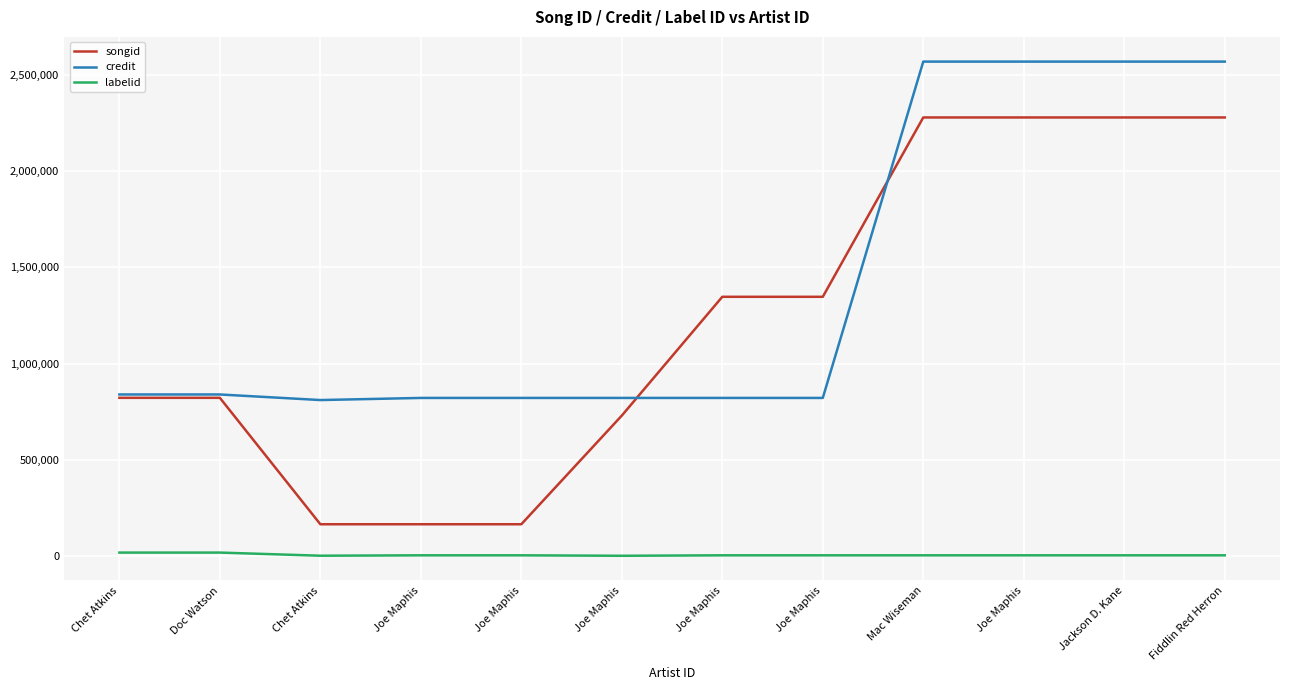

Reading left to right, extract all data points from this chart.

songid: Chet Atkins=821550	Doc Watson=821550	Chet Atkins=164114	Joe Maphis=164111	Joe Maphis=164111	Joe Maphis=729186	Joe Maphis=1346944	Joe Maphis=1346944	Mac Wiseman=2279587	Joe Maphis=2279587	Jackson D. Kane=2279587	Fiddlin Red Herron=2279587
credit: Chet Atkins=839001	Doc Watson=839001	Chet Atkins=809986	Joe Maphis=820992	Joe Maphis=820992	Joe Maphis=820992	Joe Maphis=820992	Joe Maphis=820992	Mac Wiseman=2570123	Joe Maphis=2570123	Jackson D. Kane=2570123	Fiddlin Red Herron=2570123
labelid: Chet Atkins=16724	Doc Watson=16724	Chet Atkins=467	Joe Maphis=2484	Joe Maphis=2484	Joe Maphis=155	Joe Maphis=2484	Joe Maphis=2484	Mac Wiseman=2484	Joe Maphis=2484	Jackson D. Kane=2484	Fiddlin Red Herron=2484